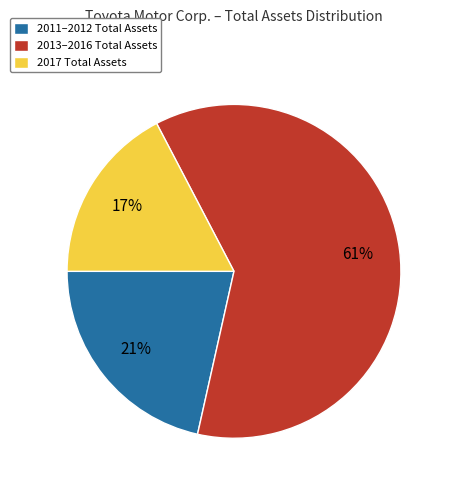

Is it true that 2017 Total Assets is 17% of the pie?

True